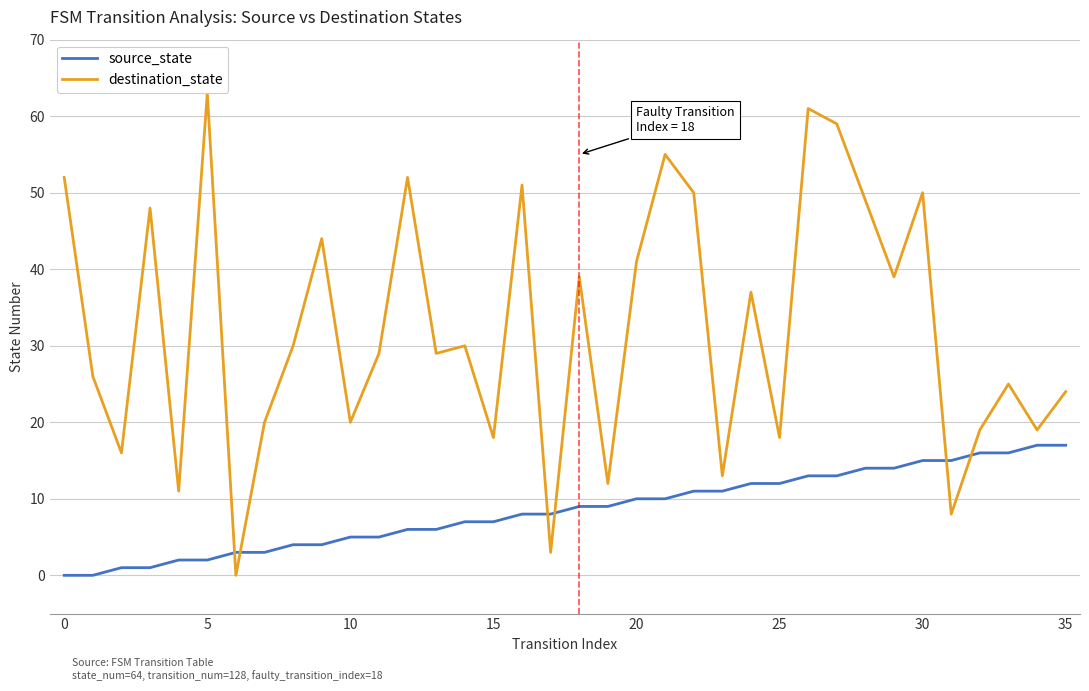

What is the difference between the maximum and minimum values in the source_state series?

17